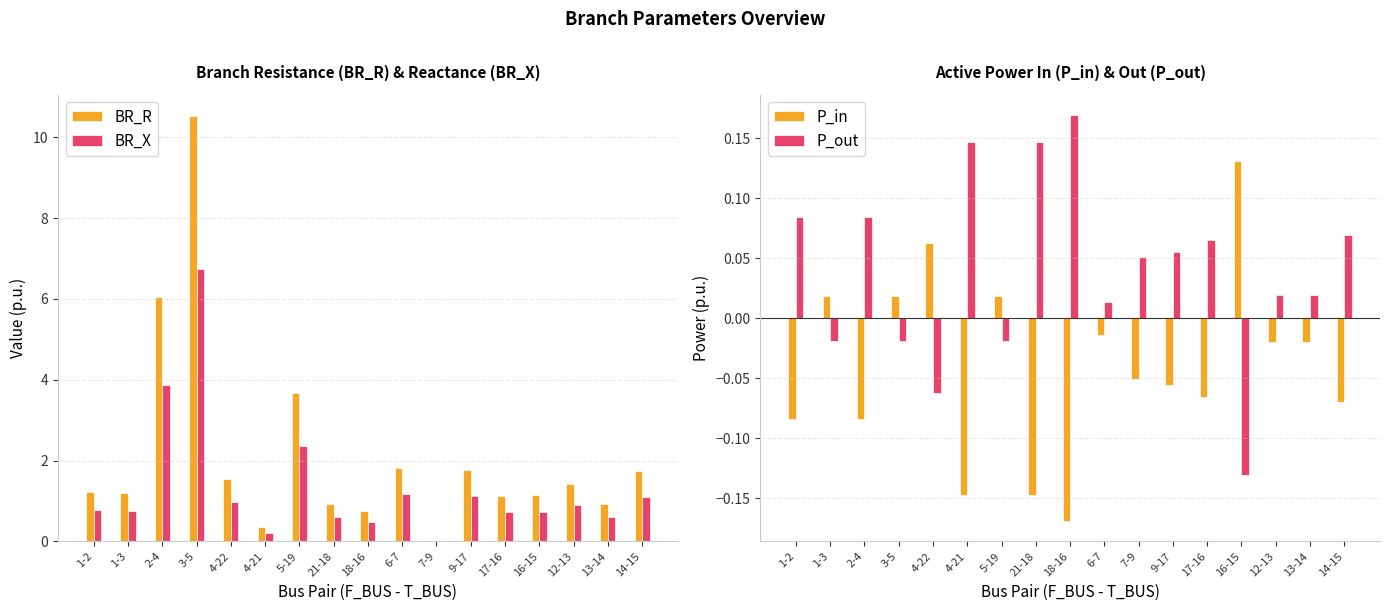

Which has a higher value, 14-15 or 12-13?

14-15